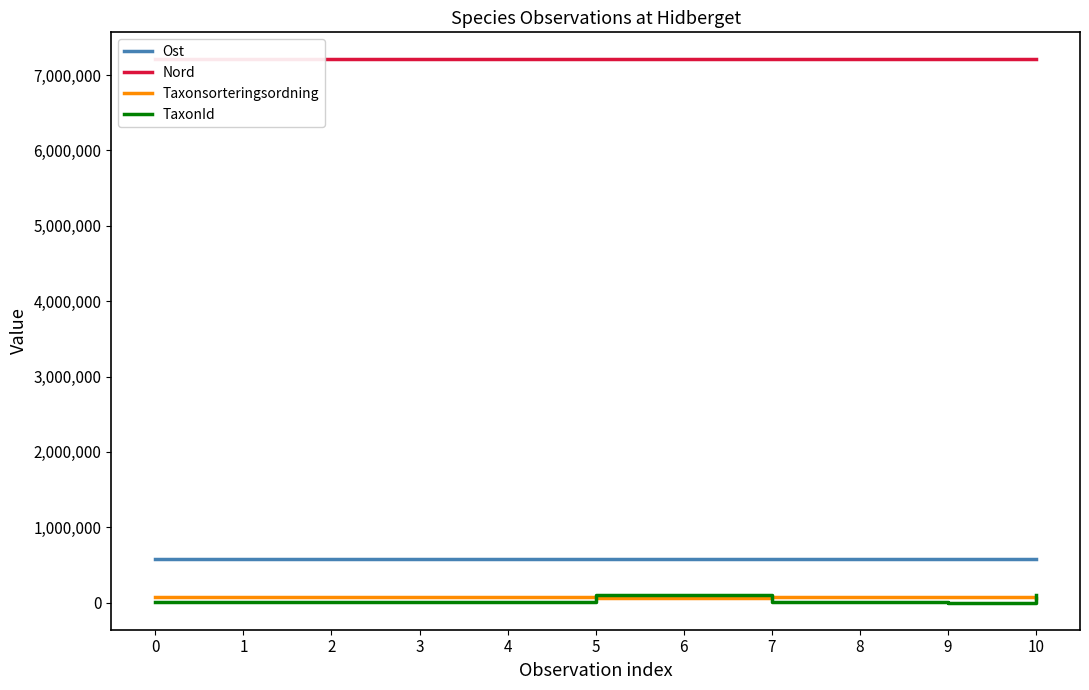

Which series has the largest total across all categories?

Nord